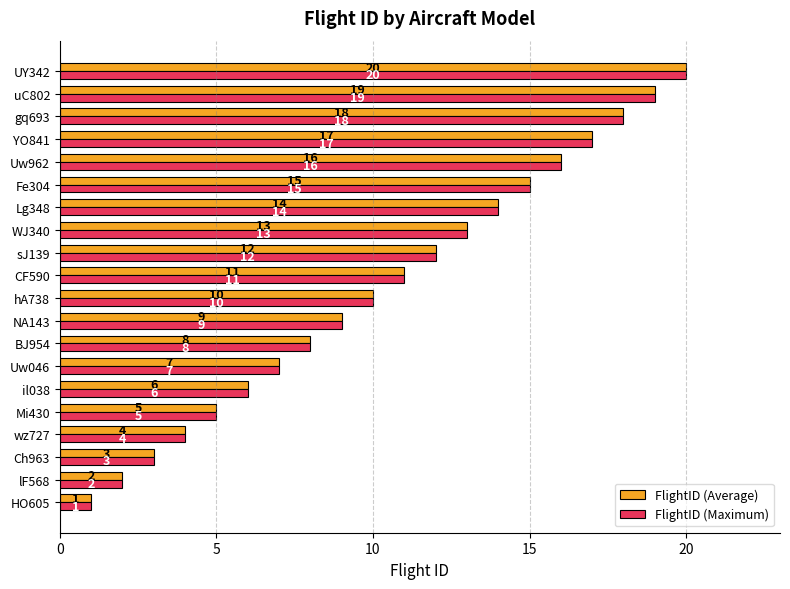

What is the highest value of the FlightID (Maximum) series?

20